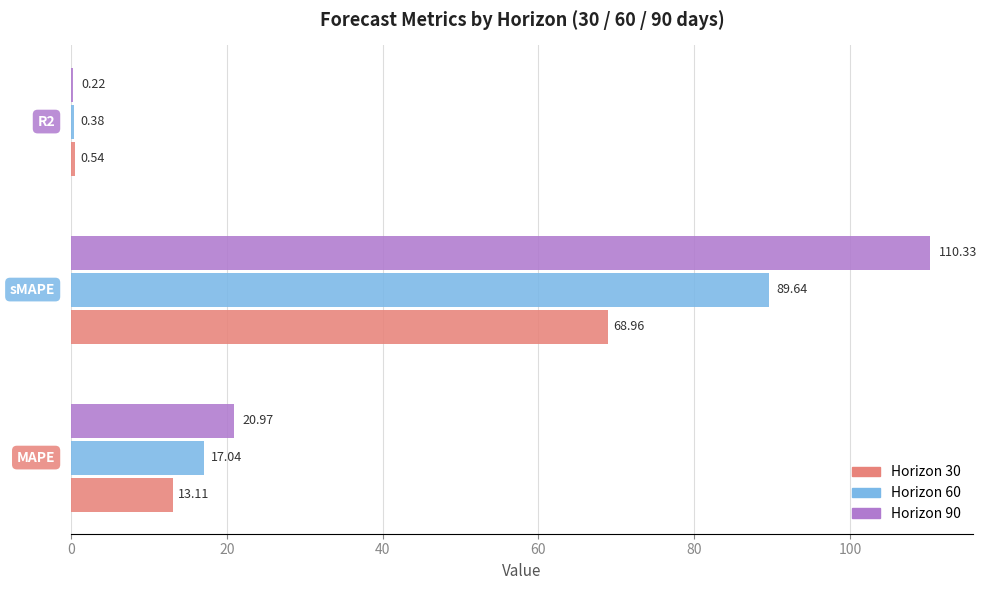

Which series has the largest total across all categories?

Horizon 90